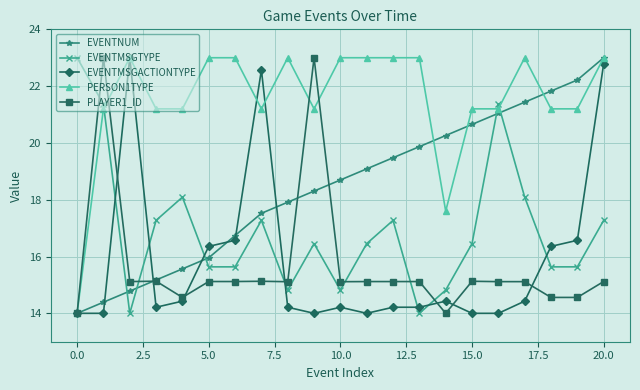

What is the value of the EVENTMSGACTIONTYPE point at the 5th from the left?

14.4